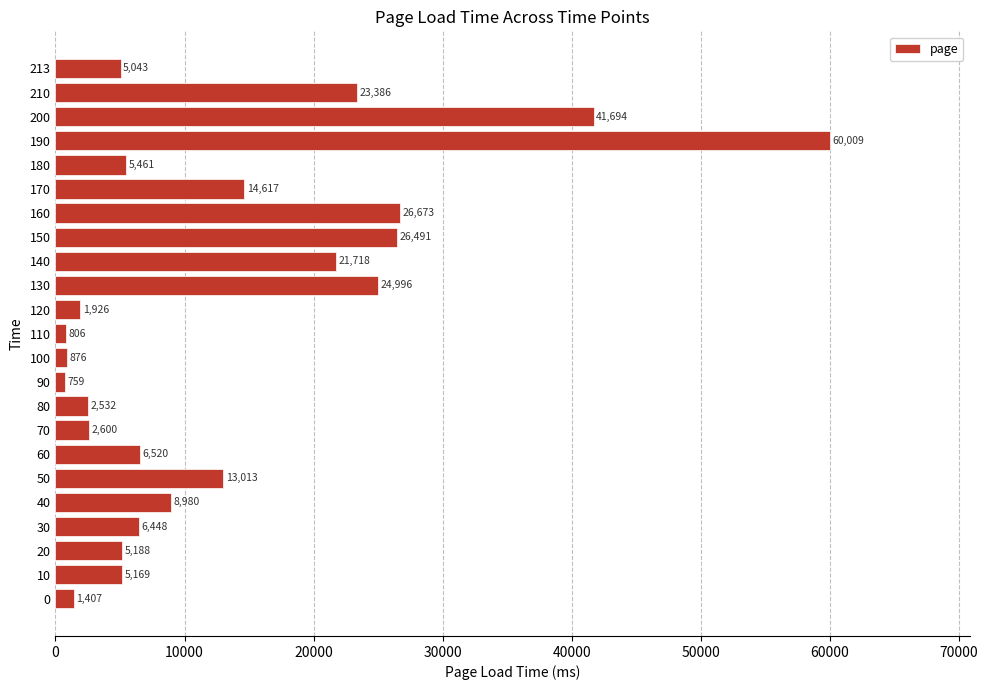

What is the change in value from 190 to 200?

-18315.0